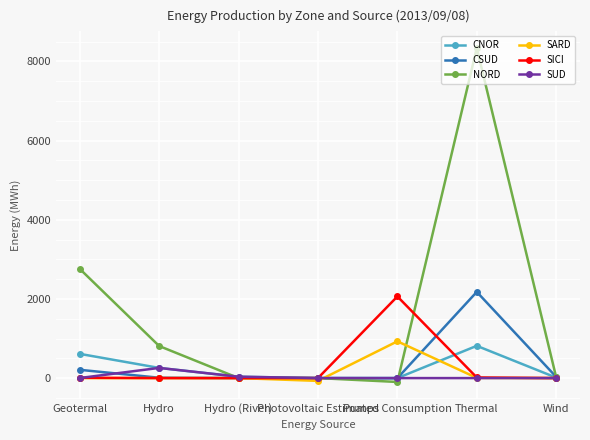

What is the label of the 7th point from the left?

Wind